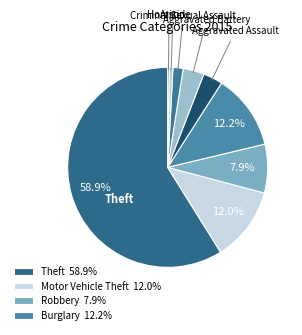

How many segments does this pie chart have?

9